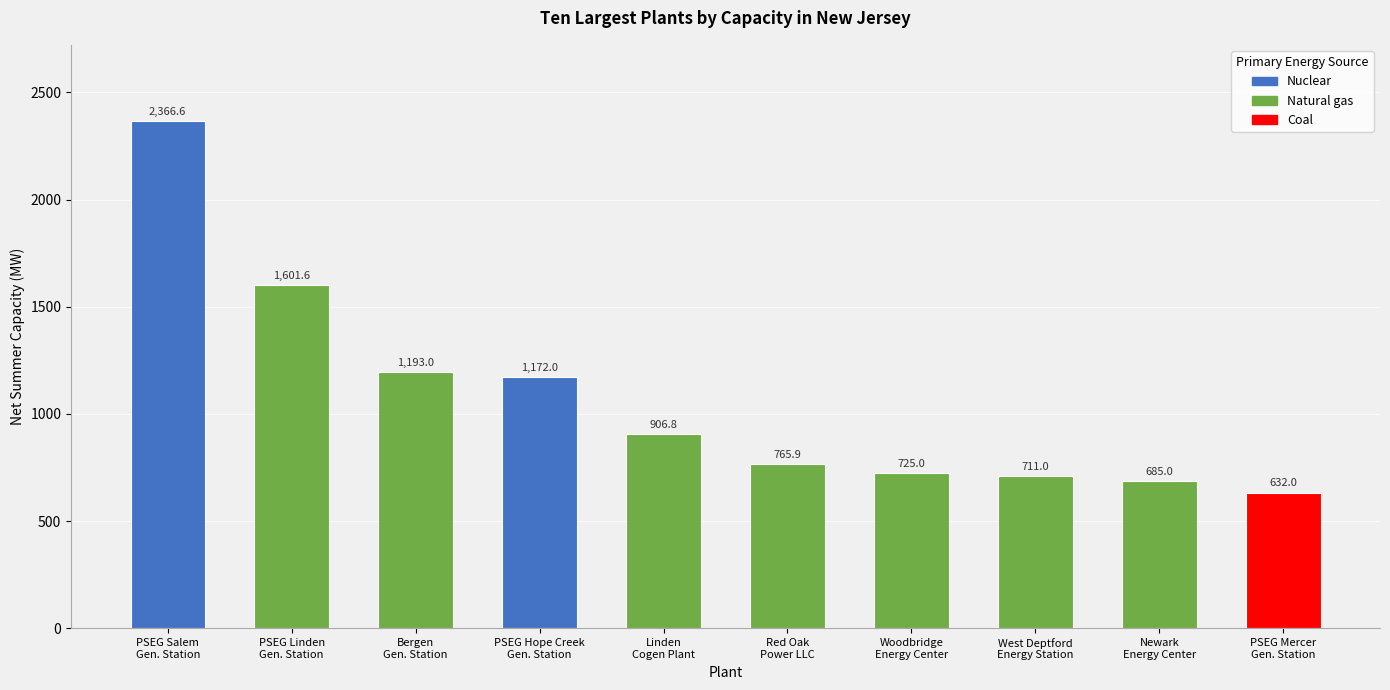

What is the sum of all values?

10758.9